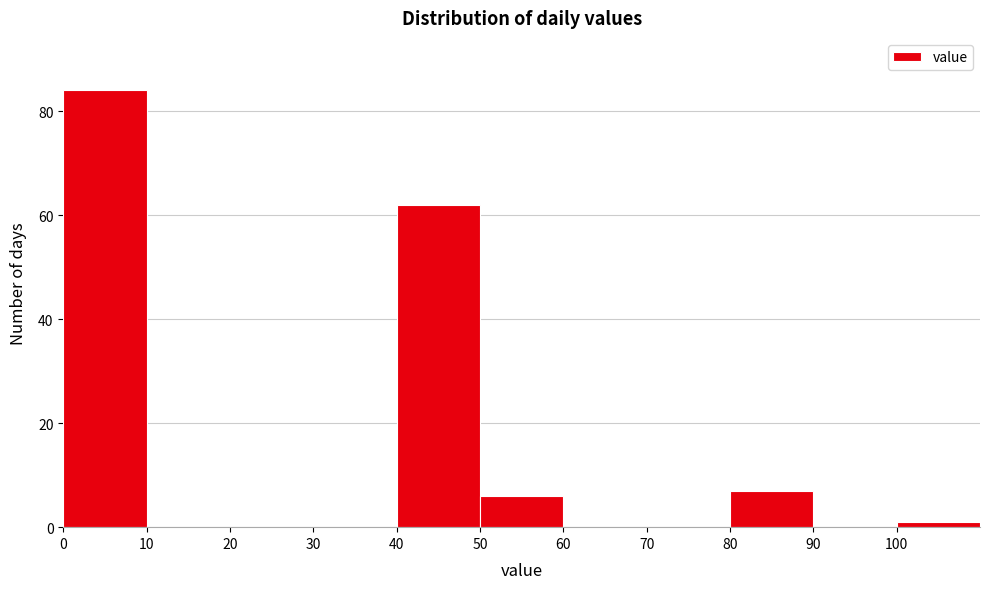

Reading left to right, list every bar in this chart as the range it spans on the x-axis followed by its height. The values are not printed on the chart, so give them approximately, as read against the axis.

0 to 10: 84
10 to 20: 0
20 to 30: 0
30 to 40: 0
40 to 50: 62
50 to 60: 6
60 to 70: 0
70 to 80: 0
80 to 90: 8
90 to 100: 0
100 to 110: under 2